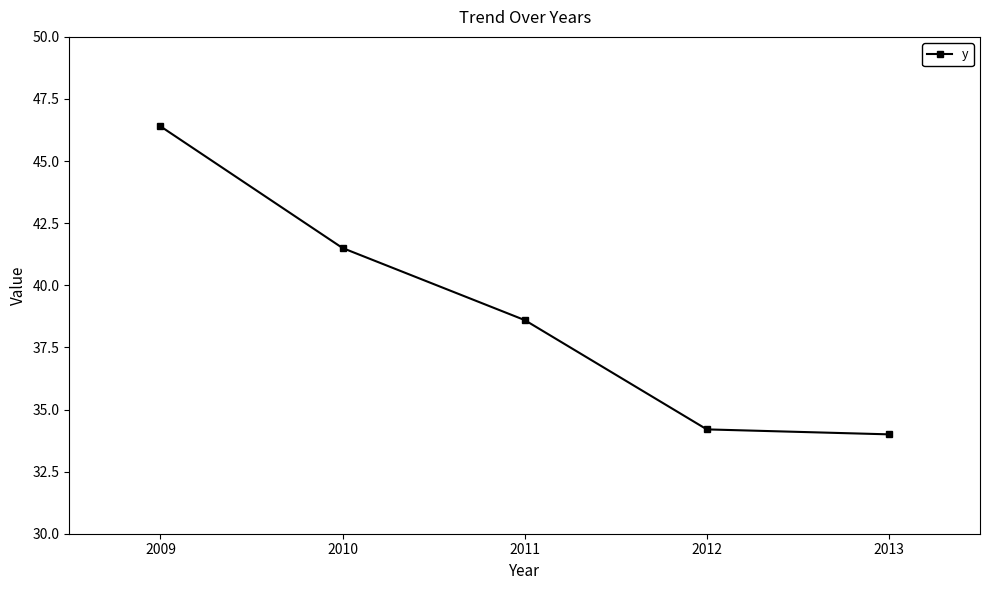

At which label does the data first exceed 38?

2009